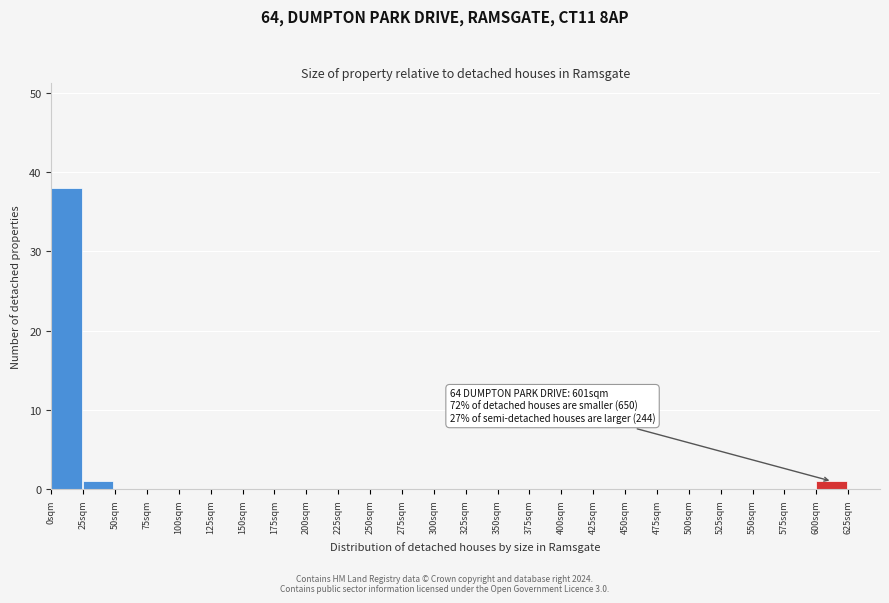

Which range on the x-axis has the tallest bar?

0 to 25